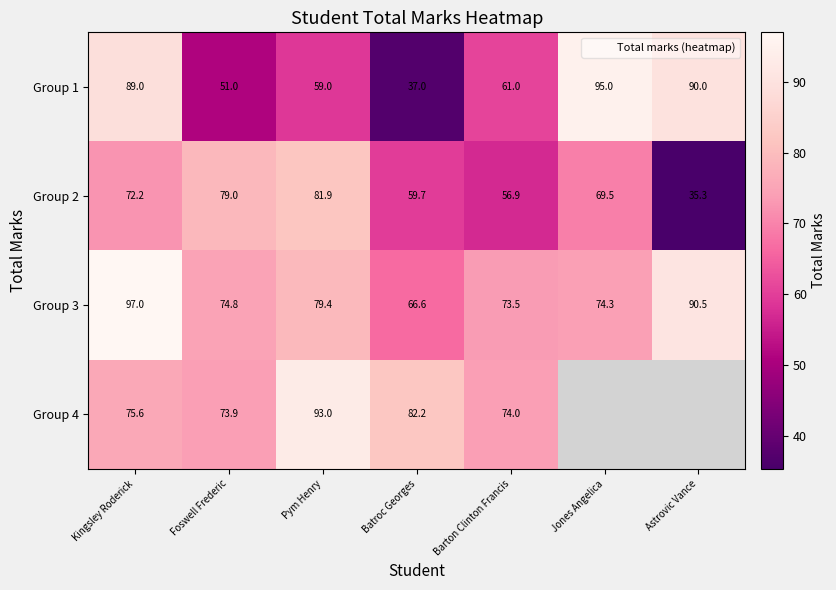

At which label is Group 1 closest to 66?

Barton Clinton Francis